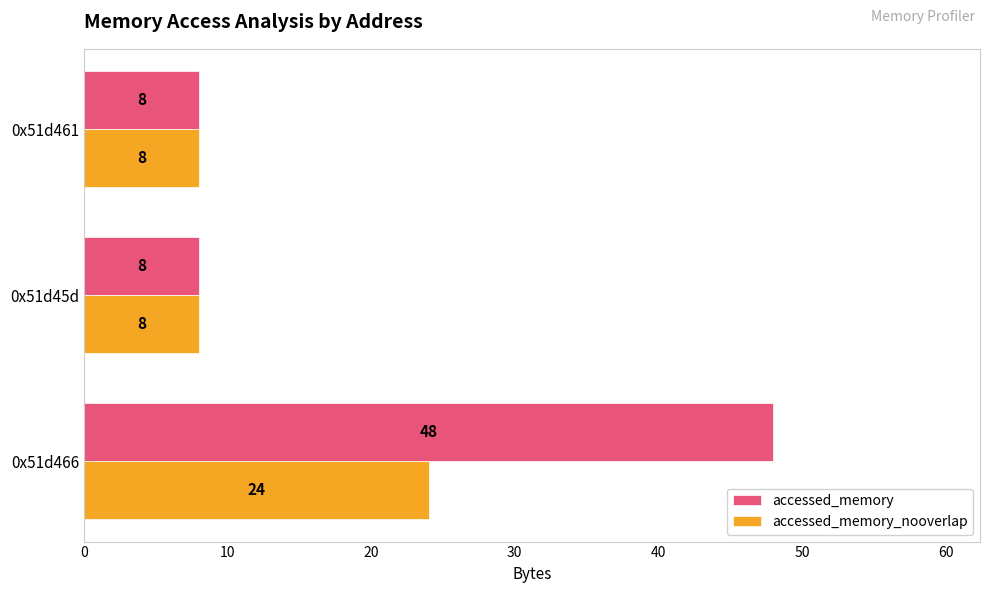

Is it true that accessed_memory equals 8 at 0x51d45d?

True